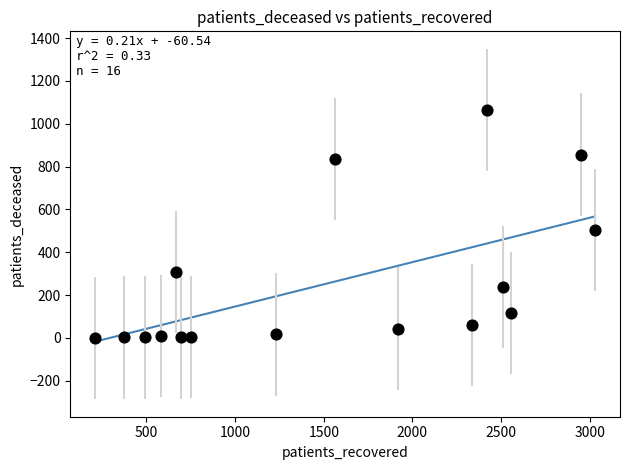

What is the range of Y values (max minus min)?

1064